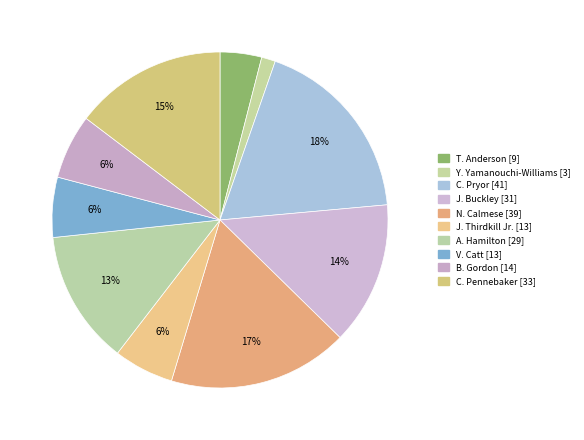

Count the number of slices in the pie.

10